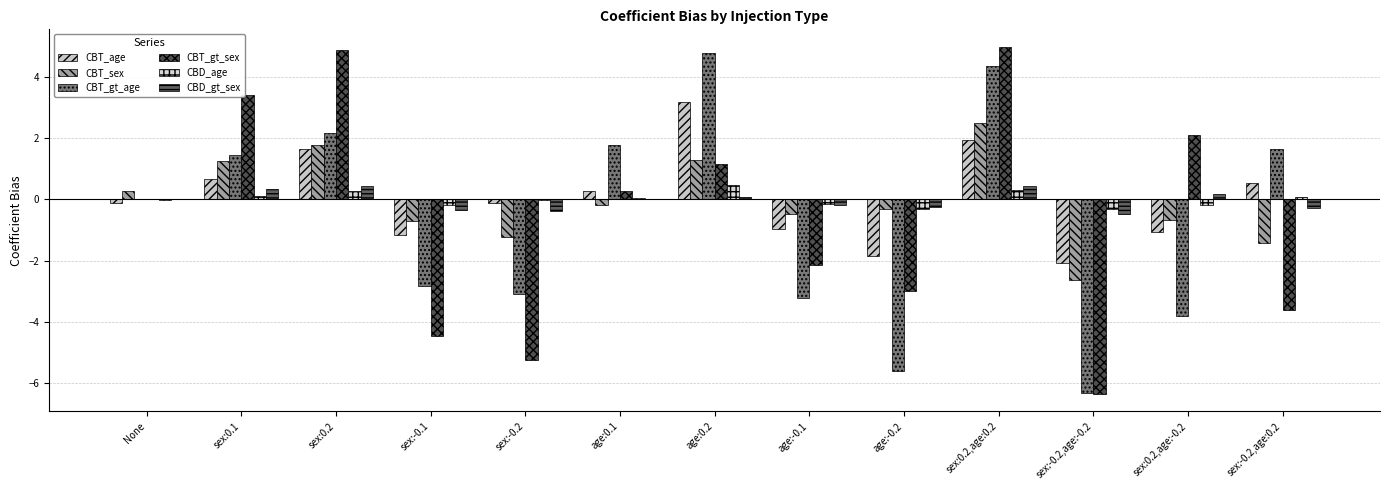

What is the label of the 4th bar from the right?

sex:0.2,age:0.2